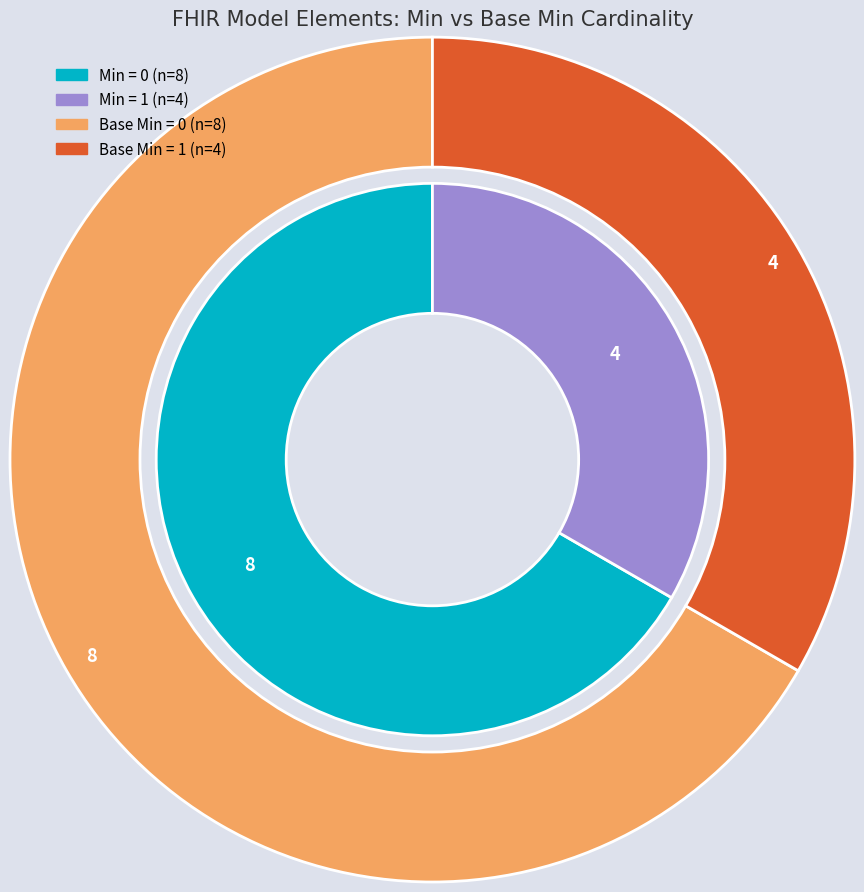

True or false: be-model-referral-requestgroup.action.extension accounts for 1% of the total.

False